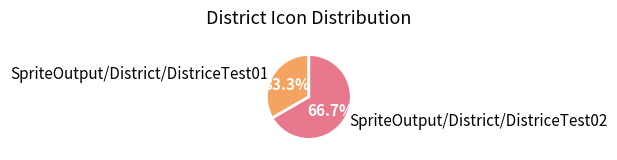

Which has a higher value, SpriteOutput/District/DistriceTest01 or SpriteOutput/District/DistriceTest02?

SpriteOutput/District/DistriceTest02